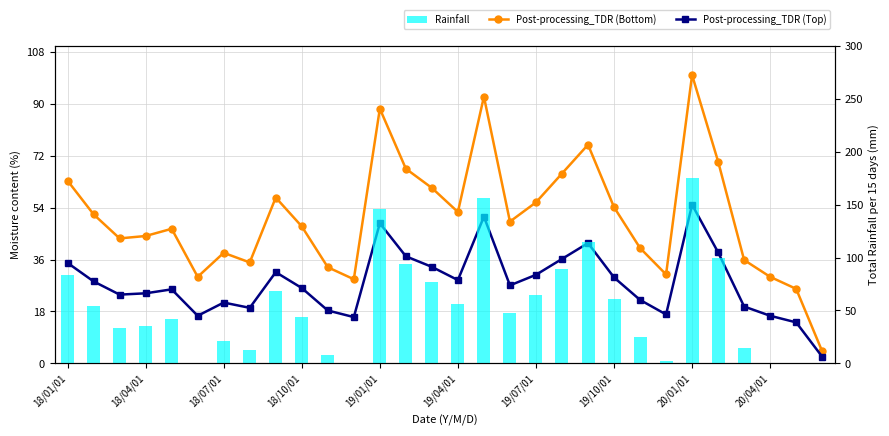

Rank the series by their maximum value, from highest to lowest.

Rainfall, Post-processing_TDR (Bottom), Post-processing_TDR (Top)